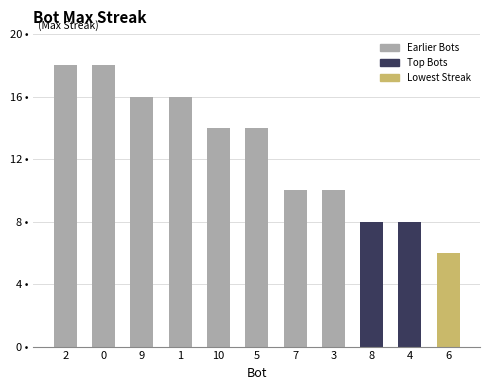

Does the chart contain any negative values?

No